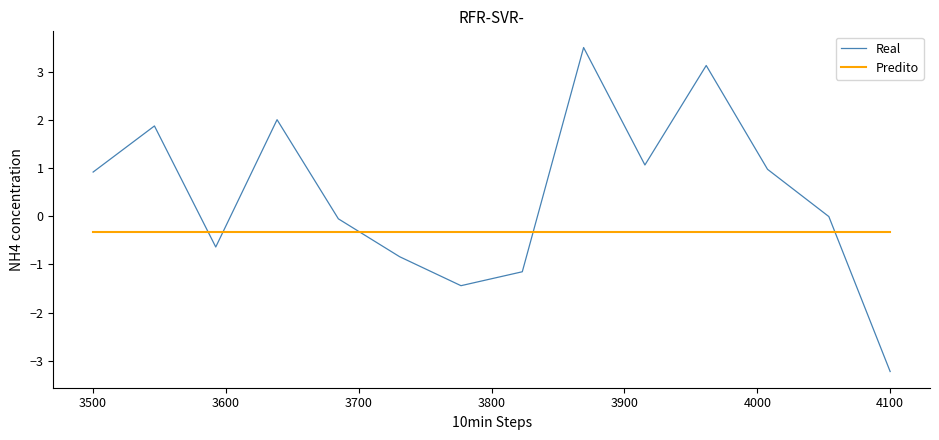

Which series has the largest range (max minus min)?

Real